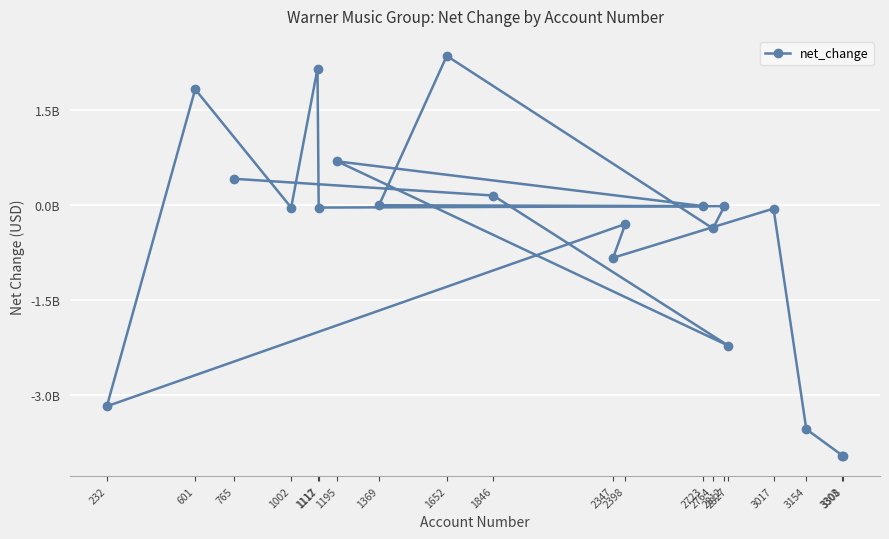

Which category has the highest value across all series?

1652